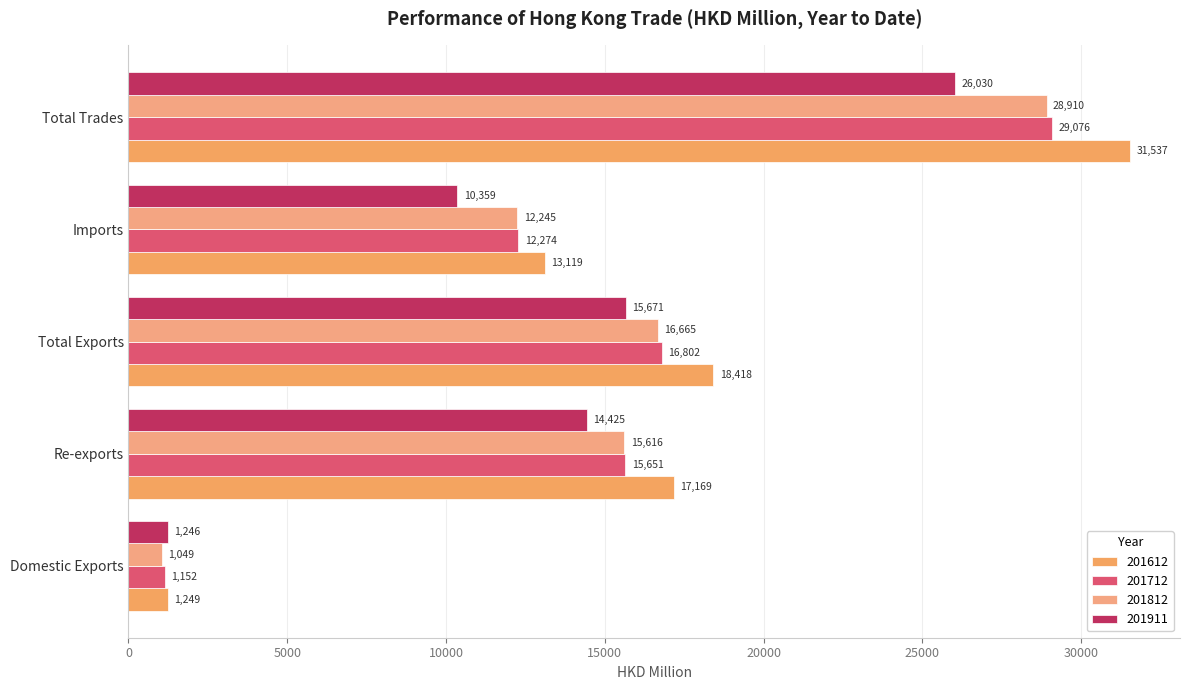

At which label does 201812 reach its minimum?

Domestic Exports